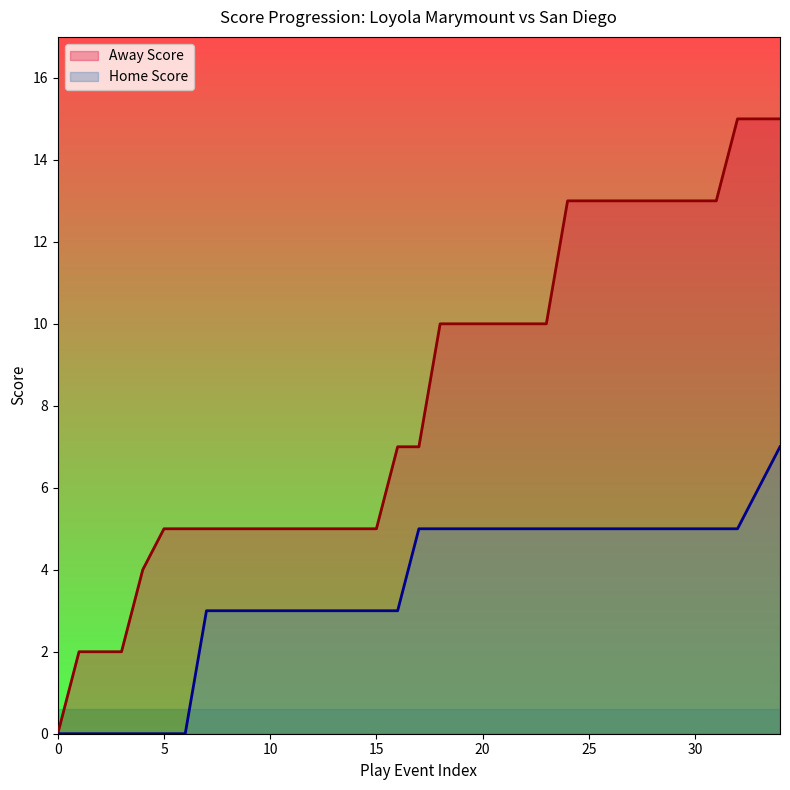

What is the value of the Away Score point at the 2nd from the left?

2